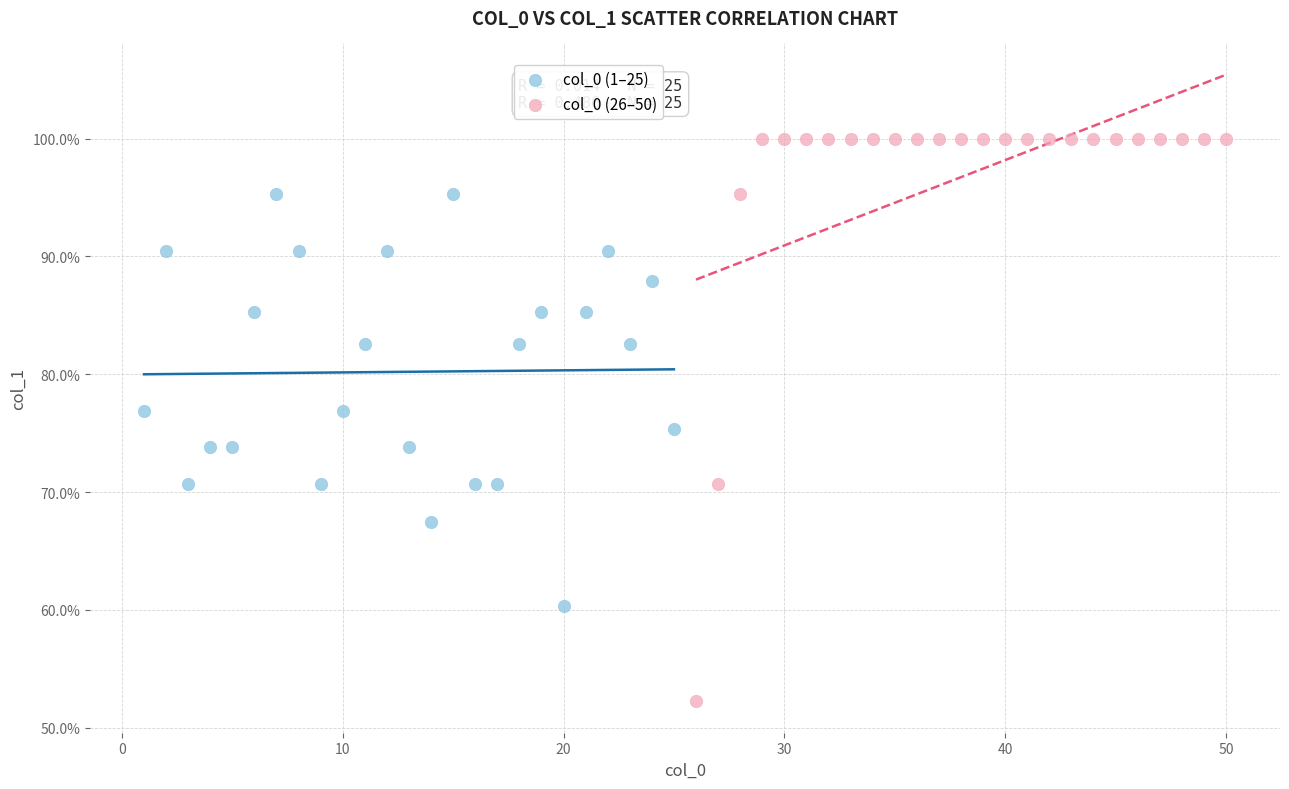

Which series reaches the minimum Y coordinate?

col_0 (26–50)